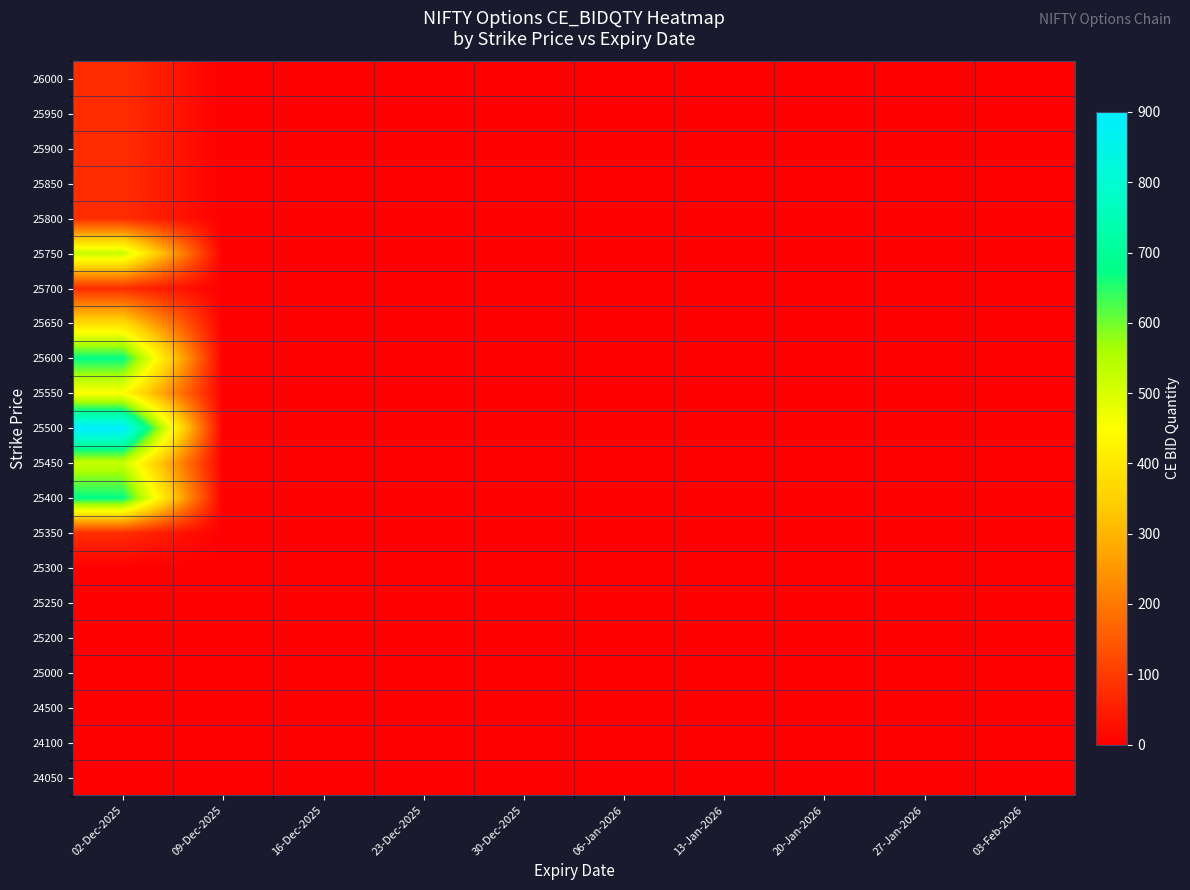

Reading left to right, list all the values displayed in this chart.

24050: 02-Dec-2025=0	09-Dec-2025=0	16-Dec-2025=0	23-Dec-2025=0	30-Dec-2025=0	06-Jan-2026=0	13-Jan-2026=0	20-Jan-2026=0	27-Jan-2026=0	03-Feb-2026=0
24100: 02-Dec-2025=0	09-Dec-2025=0	16-Dec-2025=0	23-Dec-2025=0	30-Dec-2025=0	06-Jan-2026=0	13-Jan-2026=0	20-Jan-2026=0	27-Jan-2026=0	03-Feb-2026=0
24500: 02-Dec-2025=0	09-Dec-2025=0	16-Dec-2025=0	23-Dec-2025=0	30-Dec-2025=0	06-Jan-2026=0	13-Jan-2026=0	20-Jan-2026=0	27-Jan-2026=0	03-Feb-2026=0
25000: 02-Dec-2025=0	09-Dec-2025=0	16-Dec-2025=0	23-Dec-2025=0	30-Dec-2025=0	06-Jan-2026=0	13-Jan-2026=0	20-Jan-2026=0	27-Jan-2026=0	03-Feb-2026=0
25200: 02-Dec-2025=0	09-Dec-2025=0	16-Dec-2025=0	23-Dec-2025=0	30-Dec-2025=0	06-Jan-2026=0	13-Jan-2026=0	20-Jan-2026=0	27-Jan-2026=0	03-Feb-2026=0
25250: 02-Dec-2025=0	09-Dec-2025=0	16-Dec-2025=0	23-Dec-2025=0	30-Dec-2025=0	06-Jan-2026=0	13-Jan-2026=0	20-Jan-2026=0	27-Jan-2026=0	03-Feb-2026=0
25300: 02-Dec-2025=0	09-Dec-2025=0	16-Dec-2025=0	23-Dec-2025=0	30-Dec-2025=0	06-Jan-2026=0	13-Jan-2026=0	20-Jan-2026=0	27-Jan-2026=0	03-Feb-2026=0
25350: 02-Dec-2025=75	09-Dec-2025=0	16-Dec-2025=0	23-Dec-2025=0	30-Dec-2025=0	06-Jan-2026=0	13-Jan-2026=0	20-Jan-2026=0	27-Jan-2026=0	03-Feb-2026=0
25400: 02-Dec-2025=675	09-Dec-2025=0	16-Dec-2025=0	23-Dec-2025=0	30-Dec-2025=0	06-Jan-2026=0	13-Jan-2026=0	20-Jan-2026=0	27-Jan-2026=0	03-Feb-2026=0
25450: 02-Dec-2025=525	09-Dec-2025=0	16-Dec-2025=0	23-Dec-2025=0	30-Dec-2025=0	06-Jan-2026=0	13-Jan-2026=0	20-Jan-2026=0	27-Jan-2026=0	03-Feb-2026=0
25500: 02-Dec-2025=900	09-Dec-2025=0	16-Dec-2025=0	23-Dec-2025=0	30-Dec-2025=0	06-Jan-2026=0	13-Jan-2026=0	20-Jan-2026=0	27-Jan-2026=0	03-Feb-2026=0
25550: 02-Dec-2025=450	09-Dec-2025=0	16-Dec-2025=0	23-Dec-2025=0	30-Dec-2025=0	06-Jan-2026=0	13-Jan-2026=0	20-Jan-2026=0	27-Jan-2026=0	03-Feb-2026=0
25600: 02-Dec-2025=675	09-Dec-2025=0	16-Dec-2025=0	23-Dec-2025=0	30-Dec-2025=0	06-Jan-2026=0	13-Jan-2026=0	20-Jan-2026=0	27-Jan-2026=0	03-Feb-2026=0
25650: 02-Dec-2025=375	09-Dec-2025=0	16-Dec-2025=0	23-Dec-2025=0	30-Dec-2025=0	06-Jan-2026=0	13-Jan-2026=0	20-Jan-2026=0	27-Jan-2026=0	03-Feb-2026=0
25700: 02-Dec-2025=75	09-Dec-2025=0	16-Dec-2025=0	23-Dec-2025=0	30-Dec-2025=0	06-Jan-2026=0	13-Jan-2026=0	20-Jan-2026=0	27-Jan-2026=0	03-Feb-2026=0
25750: 02-Dec-2025=525	09-Dec-2025=0	16-Dec-2025=0	23-Dec-2025=0	30-Dec-2025=0	06-Jan-2026=0	13-Jan-2026=0	20-Jan-2026=0	27-Jan-2026=0	03-Feb-2026=0
25800: 02-Dec-2025=75	09-Dec-2025=0	16-Dec-2025=0	23-Dec-2025=0	30-Dec-2025=0	06-Jan-2026=0	13-Jan-2026=0	20-Jan-2026=0	27-Jan-2026=0	03-Feb-2026=0
25850: 02-Dec-2025=75	09-Dec-2025=0	16-Dec-2025=0	23-Dec-2025=0	30-Dec-2025=0	06-Jan-2026=0	13-Jan-2026=0	20-Jan-2026=0	27-Jan-2026=0	03-Feb-2026=0
25900: 02-Dec-2025=75	09-Dec-2025=0	16-Dec-2025=0	23-Dec-2025=0	30-Dec-2025=0	06-Jan-2026=0	13-Jan-2026=0	20-Jan-2026=0	27-Jan-2026=0	03-Feb-2026=0
25950: 02-Dec-2025=75	09-Dec-2025=0	16-Dec-2025=0	23-Dec-2025=0	30-Dec-2025=0	06-Jan-2026=0	13-Jan-2026=0	20-Jan-2026=0	27-Jan-2026=0	03-Feb-2026=0
26000: 02-Dec-2025=75	09-Dec-2025=0	16-Dec-2025=0	23-Dec-2025=0	30-Dec-2025=0	06-Jan-2026=0	13-Jan-2026=0	20-Jan-2026=0	27-Jan-2026=0	03-Feb-2026=0